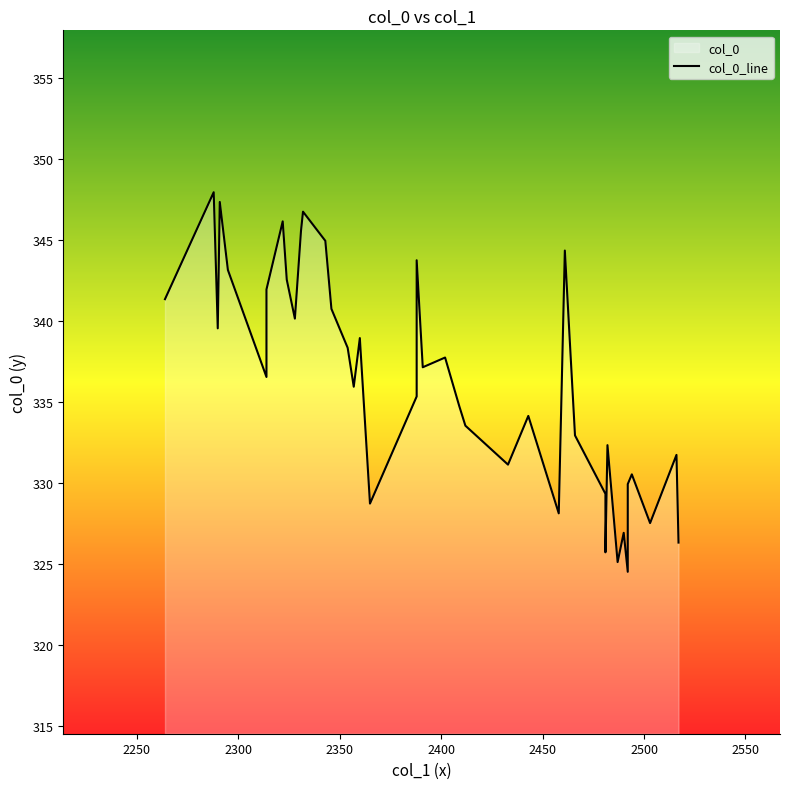

How many lines are shown in the chart?

1